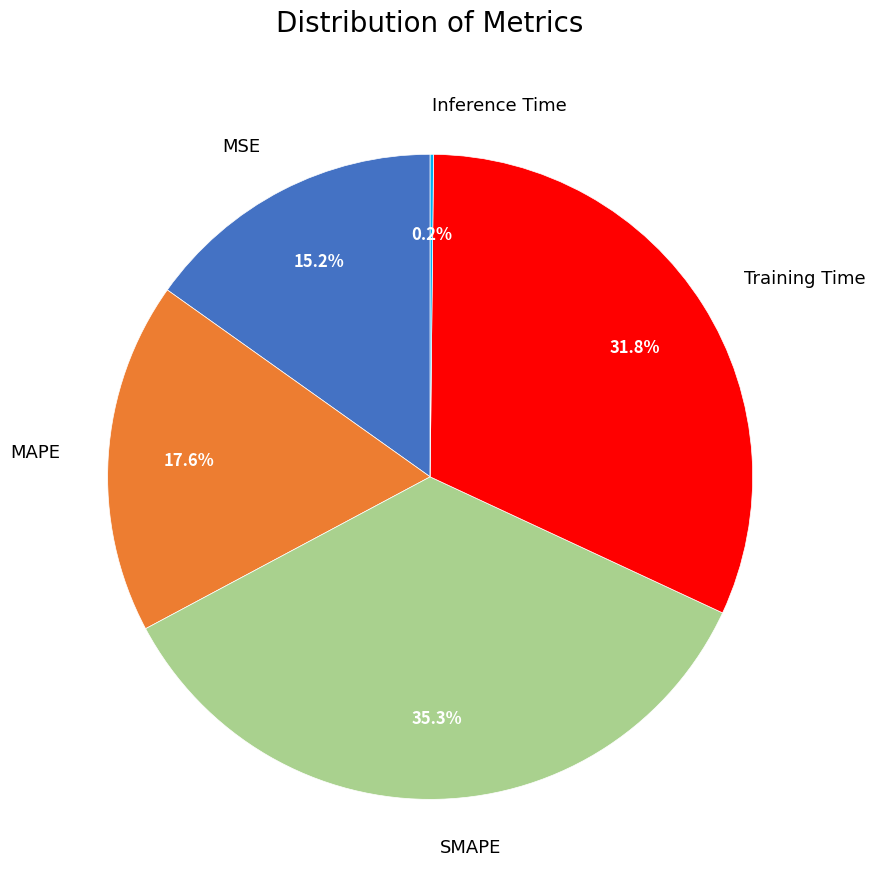

Does MAPE account for over 50% of the chart?

No